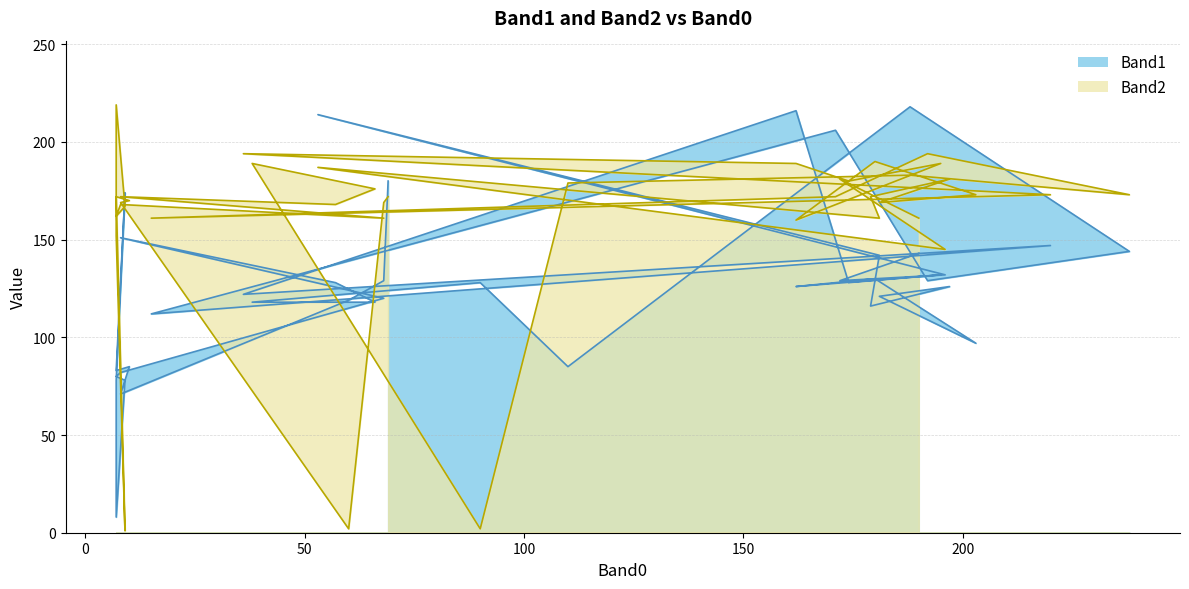

Which series has the widest spread of values?

Band2